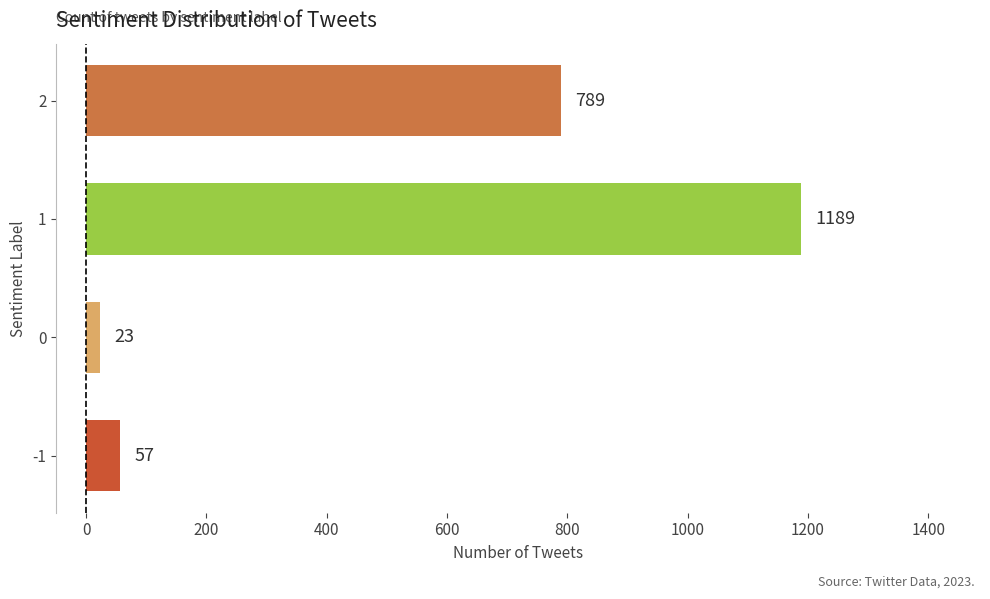

How many distinct data groups are displayed?

1